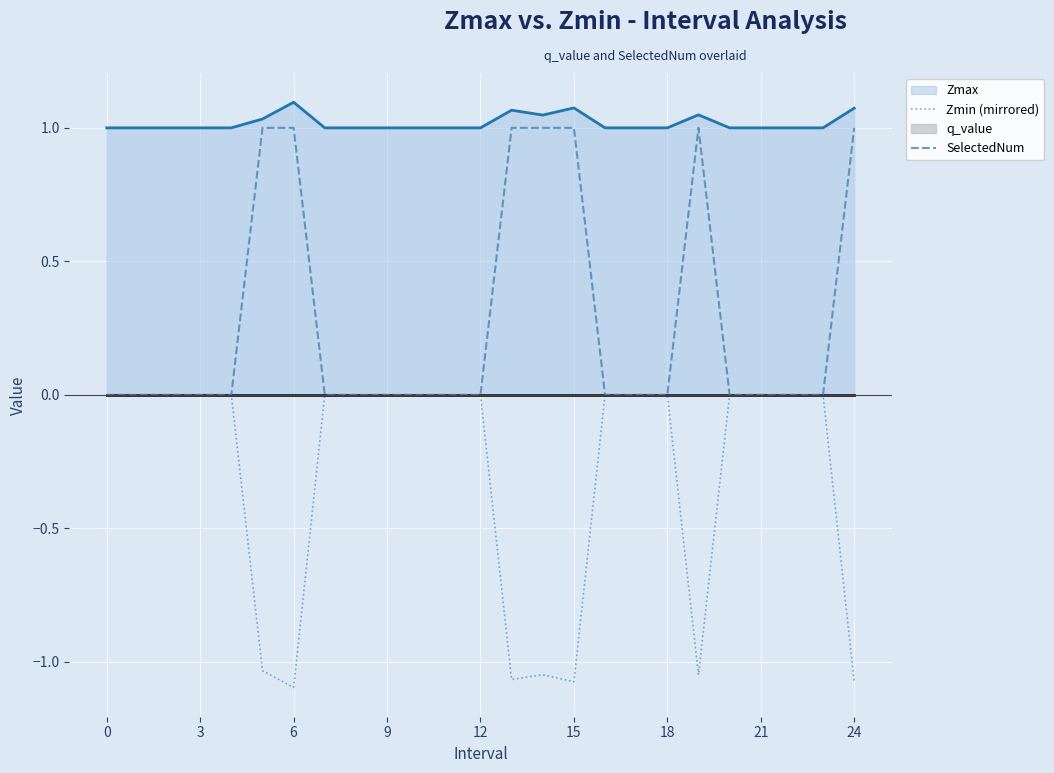

How many values in the Zmin (mirrored) series are below 0?

7